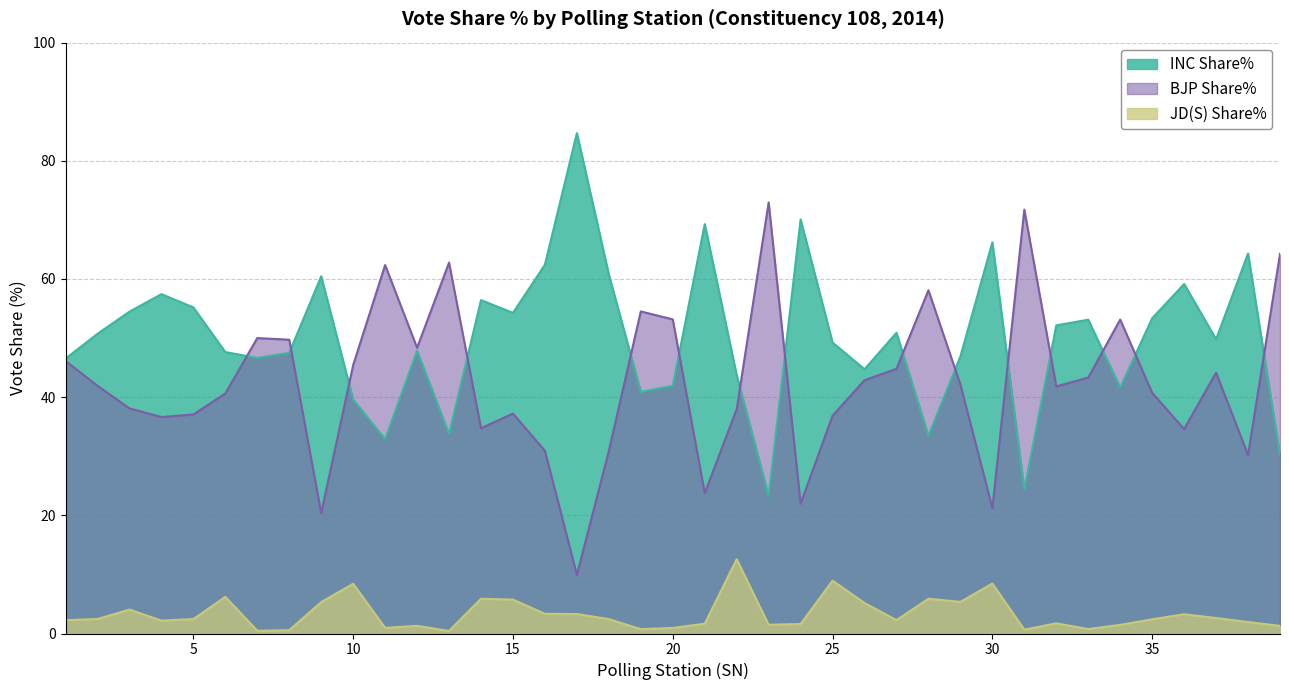

How many data points in JD(S) Share% are less than 2?

16